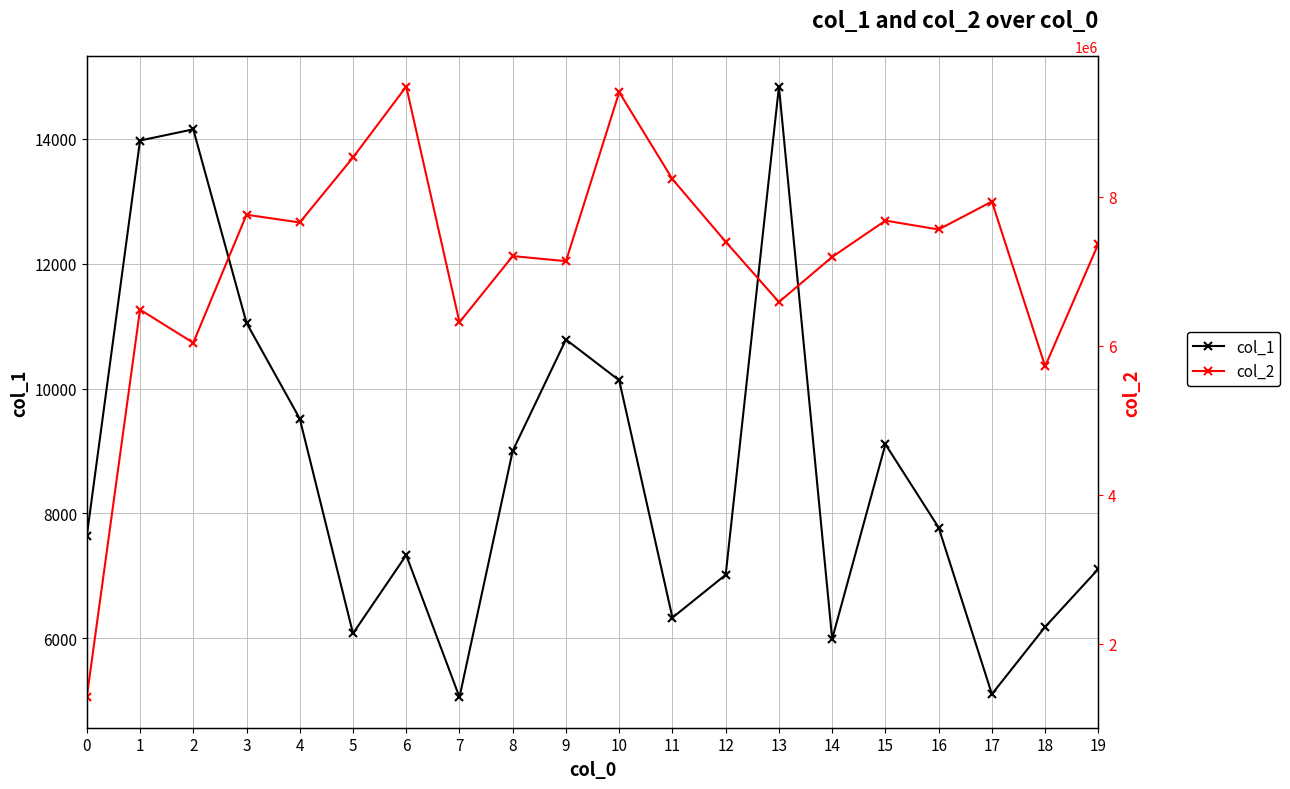

Reading right to left, what are all the values shown in this chart?

col_1: 7108	6179	5101	7771	9107	5987	14840	7014	6327	10131	10785	9001	5052	7329	6074	9517	11052	14155	13975	7636
col_2: 7366736	5723218	7933071	7557888	7677117	7189321	6585033	7393004	8232566	9400012	7133274	7201039	6313809	9474750	8523843	7651702	7756104	6037957	6483418	1284105